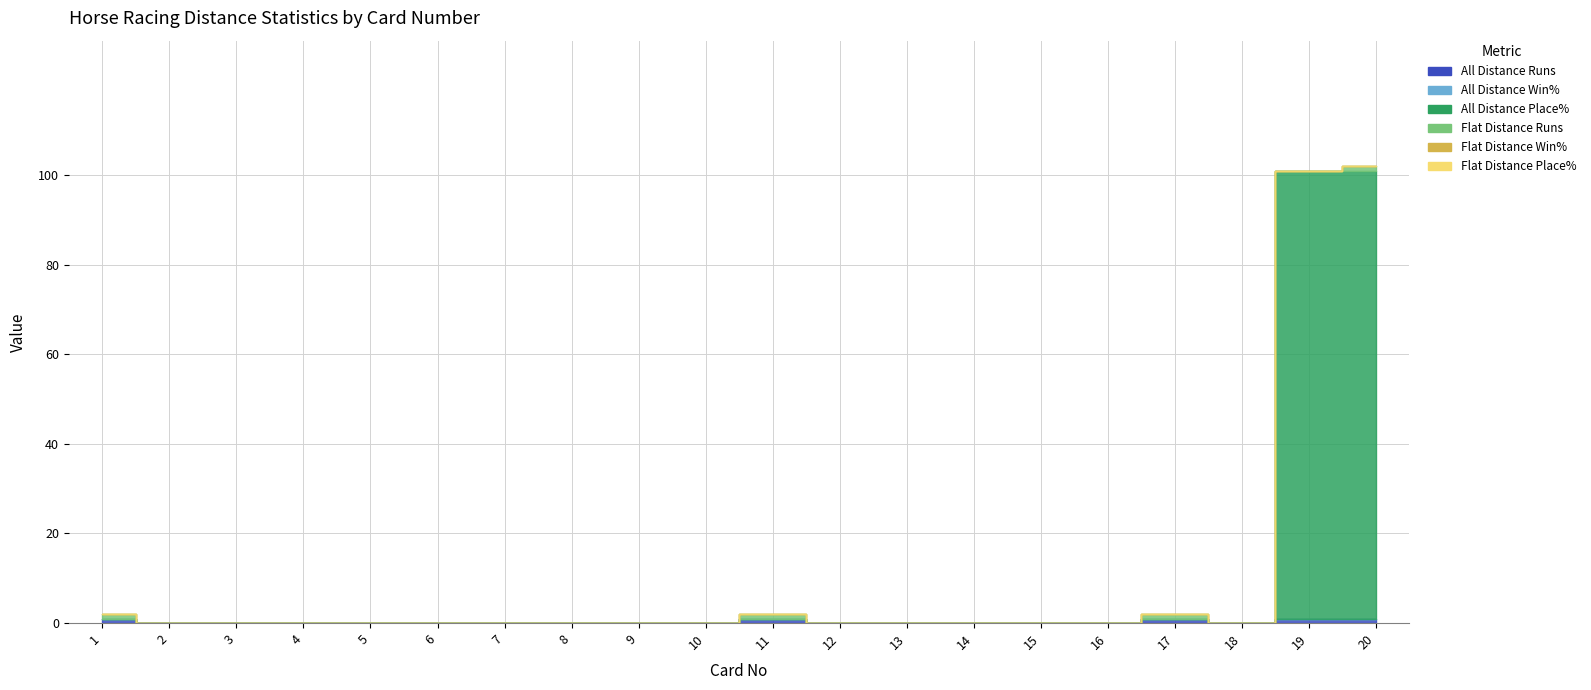

True or false: Flat Distance Runs and All Distance Place% cross at least once.

False